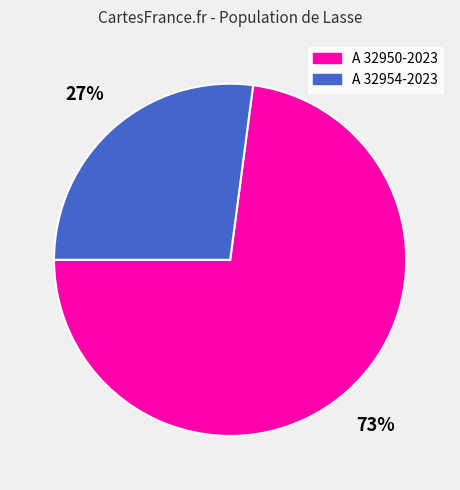

Is the sum of A 32954-2023 and A 32950-2023 greater than half?

Yes